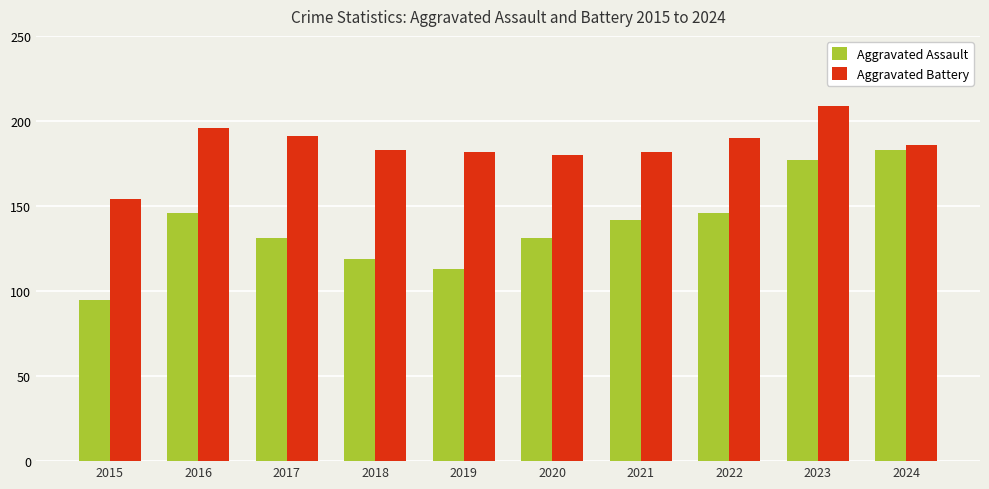

Reading left to right, list all the values displayed in this chart.

Aggravated Assault: 95	146	131	119	113	131	142	146	177	183
Aggravated Battery: 154	196	191	183	182	180	182	190	209	186